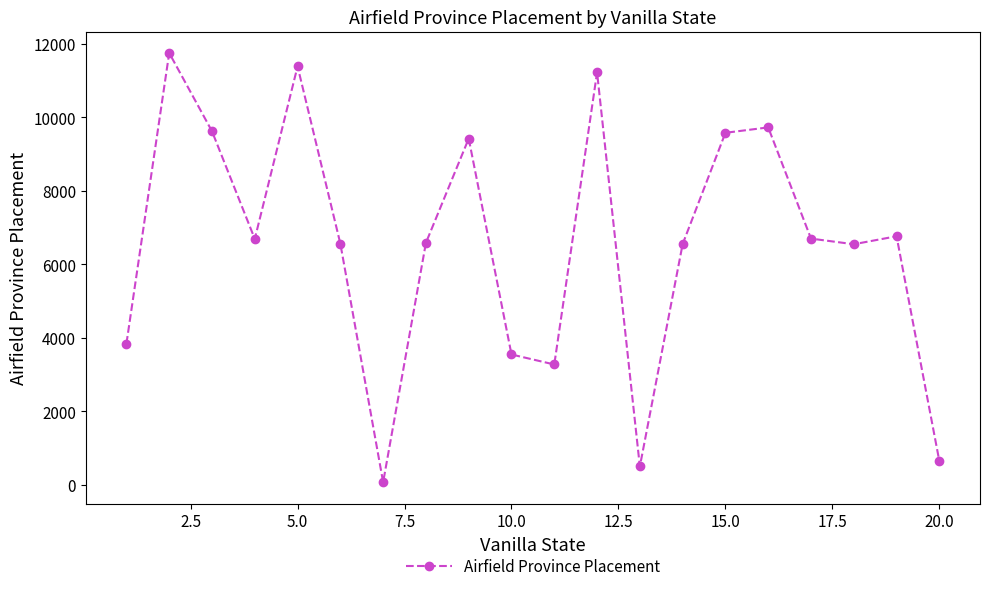

What is the maximum value shown in the chart?

11751